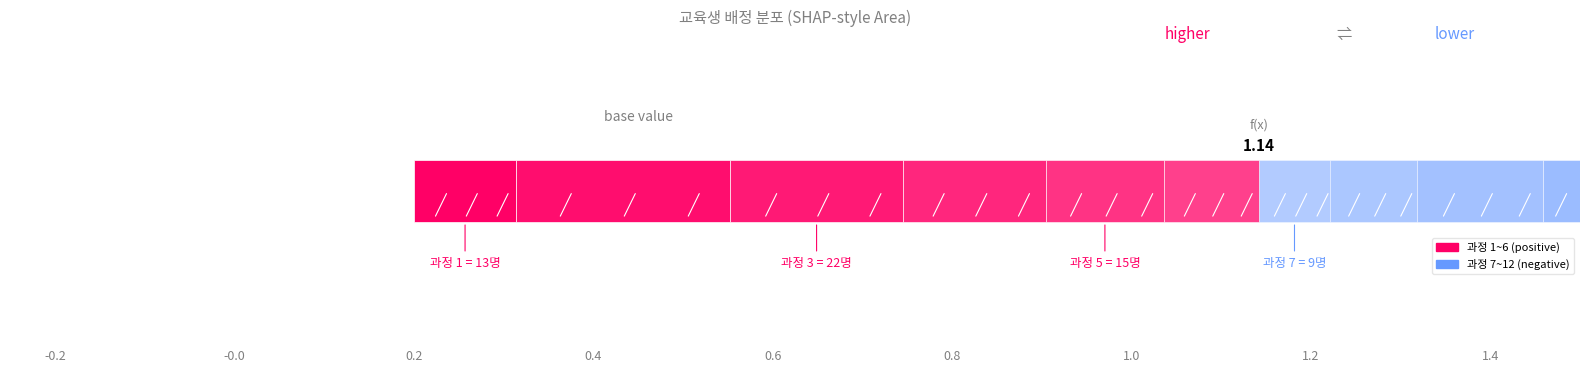

Reading left to right, list all the values displayed in this chart.

13	27	22	18	15	12	9	11	16	7	5	4